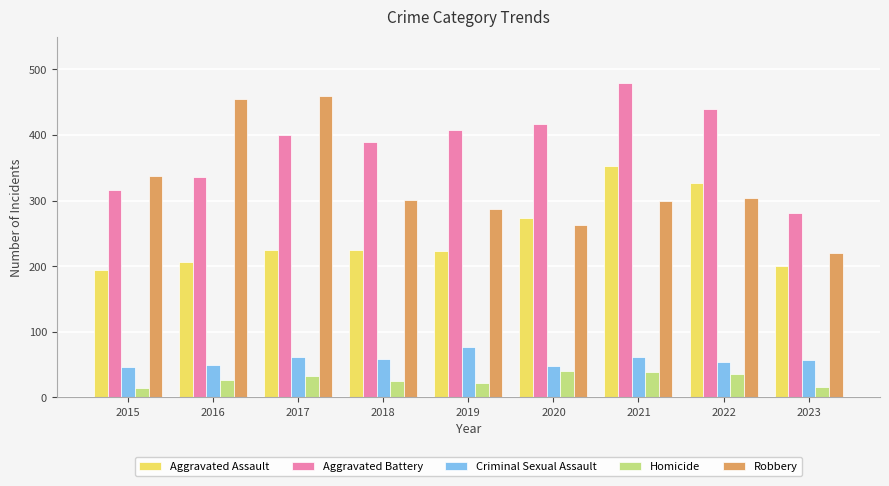

The value of Aggravated Assault at 2018 is 295. True or false?

False